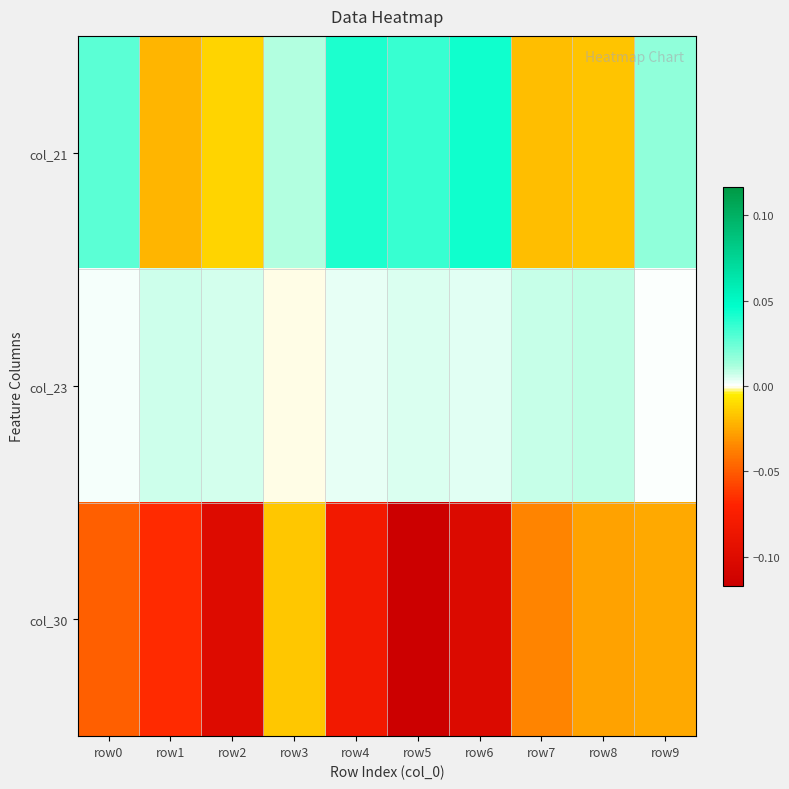

Reading left to right, what are all the values shown in this chart?

col_21: row0=0.0	row1=-0.0	row2=-0.0	row3=0.0	row4=0.0	row5=0.0	row6=0.0	row7=-0.0	row8=-0.0	row9=0.0
col_23: row0=0.0	row1=0.0	row2=0.0	row3=-0.0	row4=0.0	row5=0.0	row6=0.0	row7=0.0	row8=0.0	row9=0.0
col_30: row0=-0.0	row1=-0.1	row2=-0.1	row3=-0.0	row4=-0.1	row5=-0.1	row6=-0.1	row7=-0.0	row8=-0.0	row9=-0.0